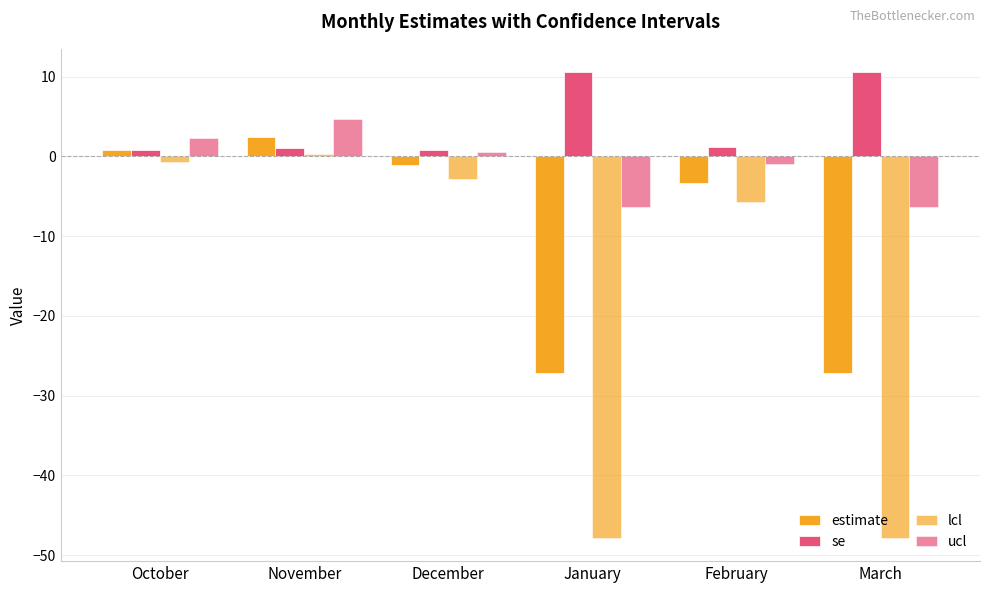

What is the spread (max minus min) of values at March?

58.4